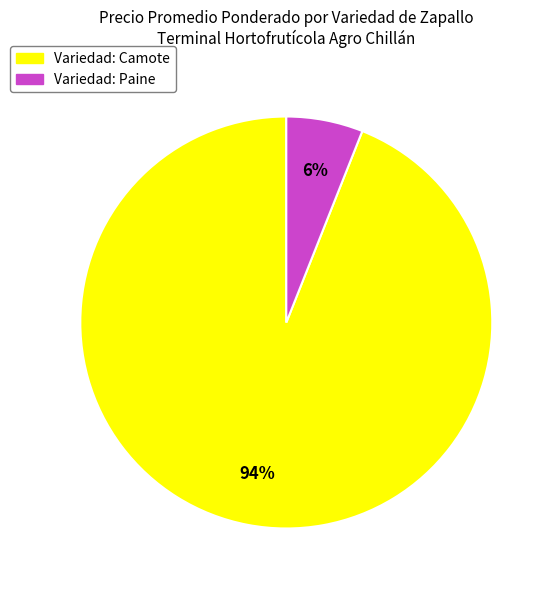

Is there a majority slice in this chart?

Yes